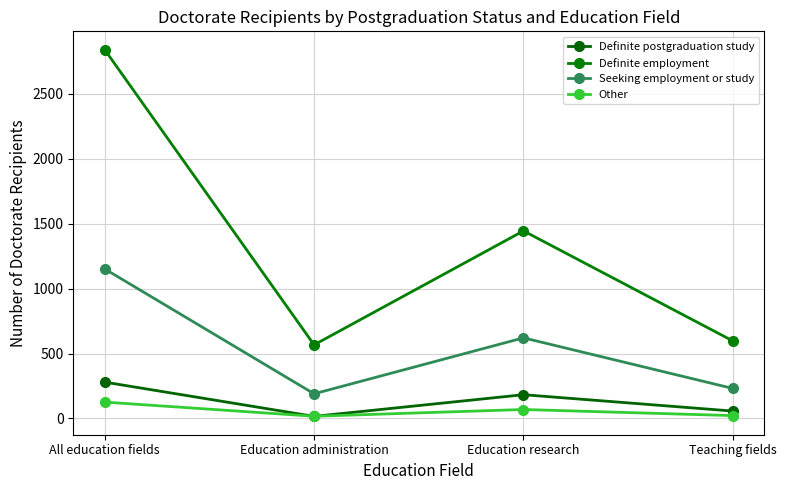

What is the label of the 3rd point from the right?

Education administration